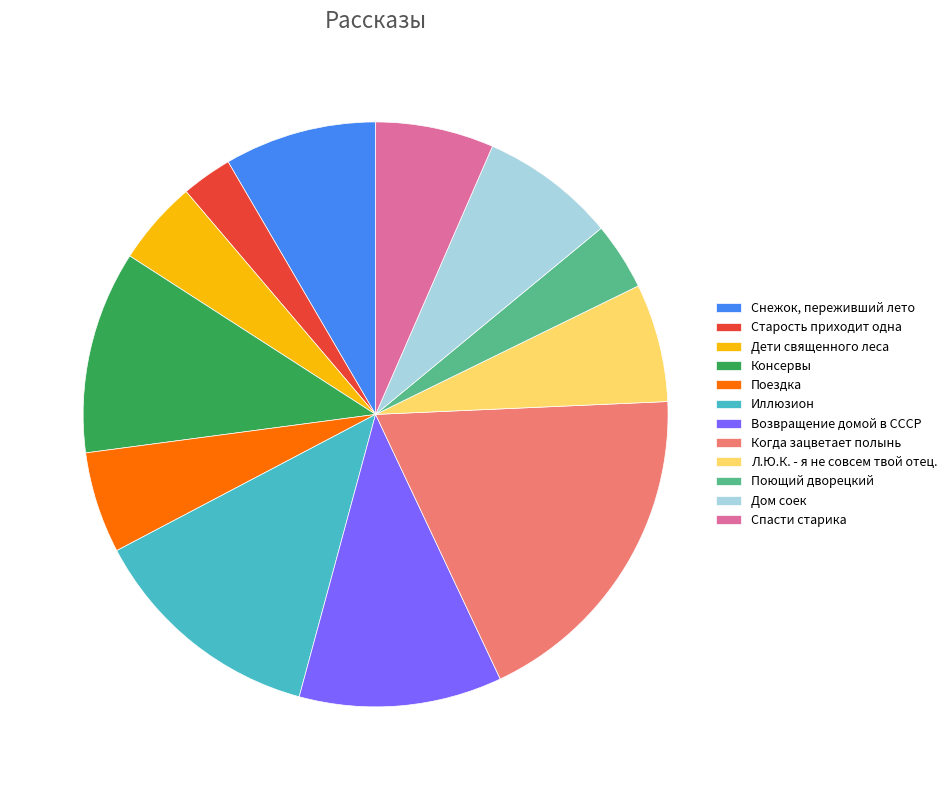

Which slice is the smallest?

Старость приходит одна